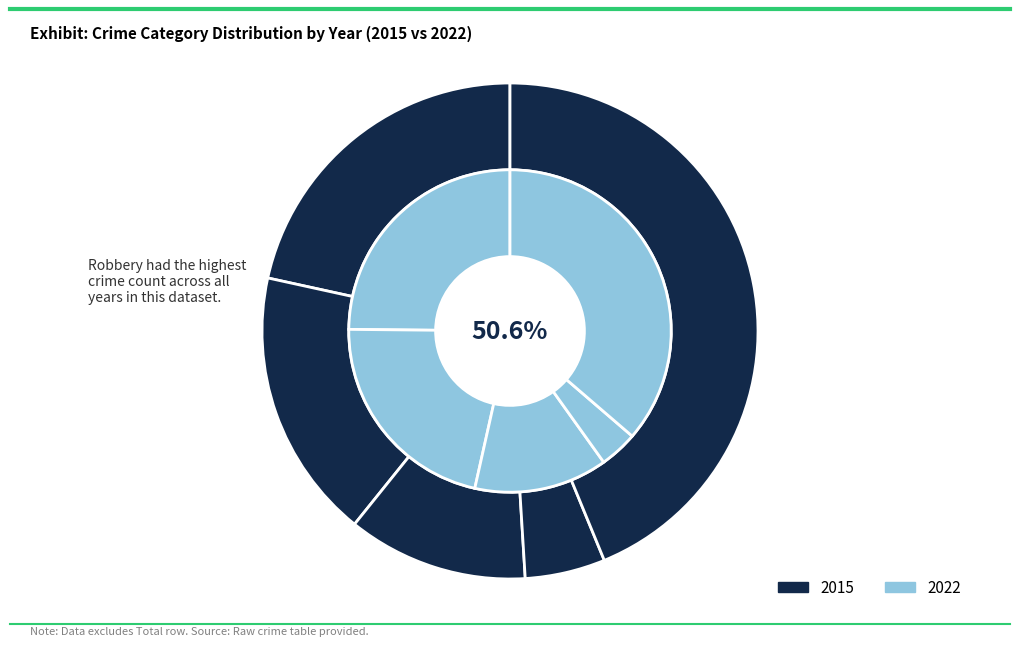

Count the number of slices in the pie.

5